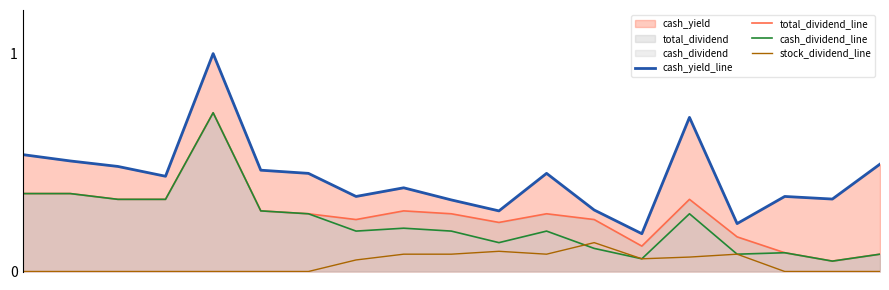

True or false: total_dividend_line has a value of 0.2 at 13.

False